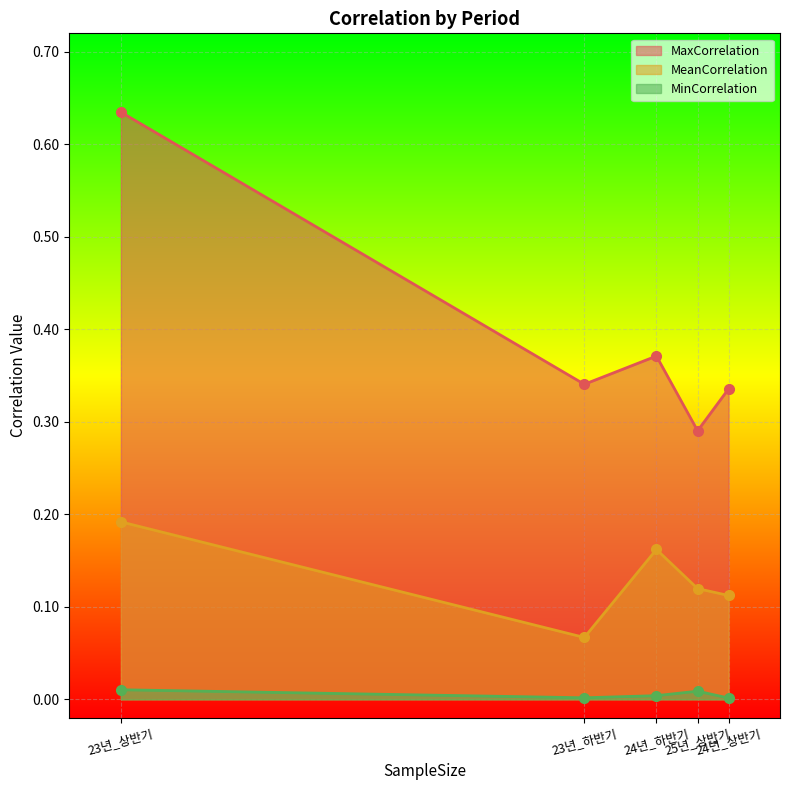

At which category is the sum across all series the highest?

23년_상반기